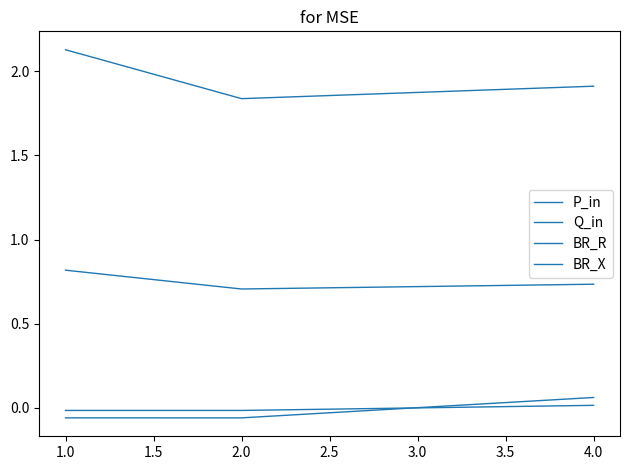

Which series has the largest total across all categories?

BR_R